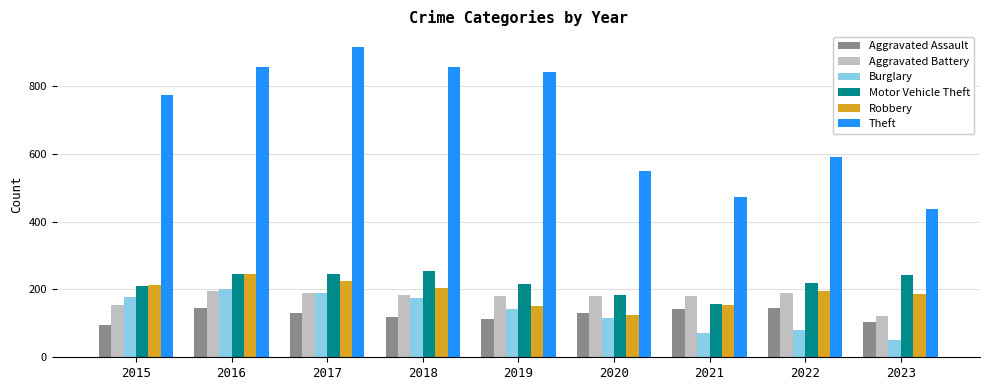

Is it true that Motor Vehicle Theft equals 45 at 2022?

False